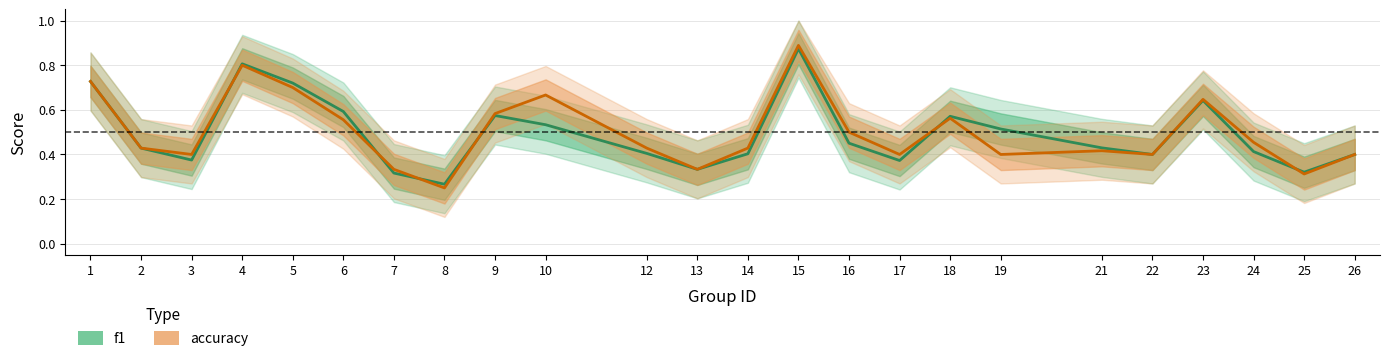

At which label is f1 closest to 0?

8